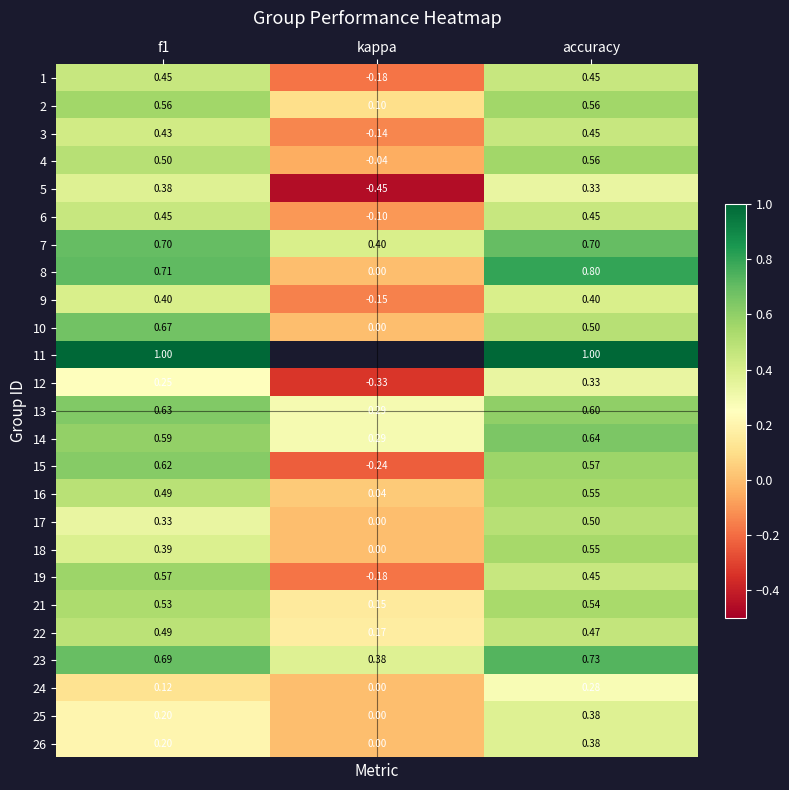

At which category is the sum across all series the highest?

accuracy